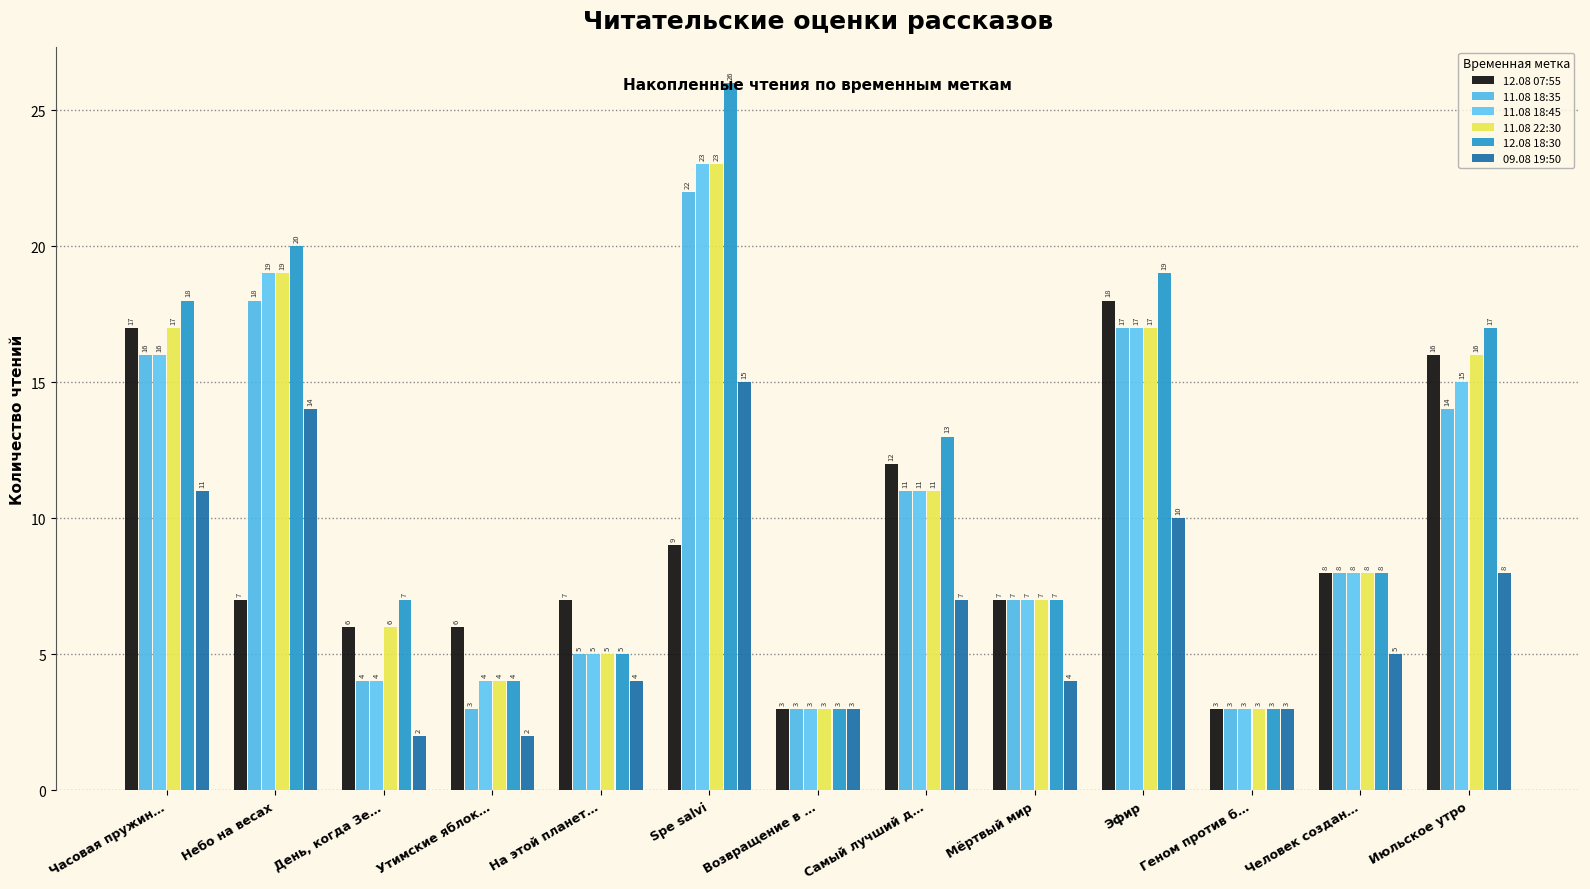

The value of 11.08 18:35 at Человек создан… is 8. True or false?

True